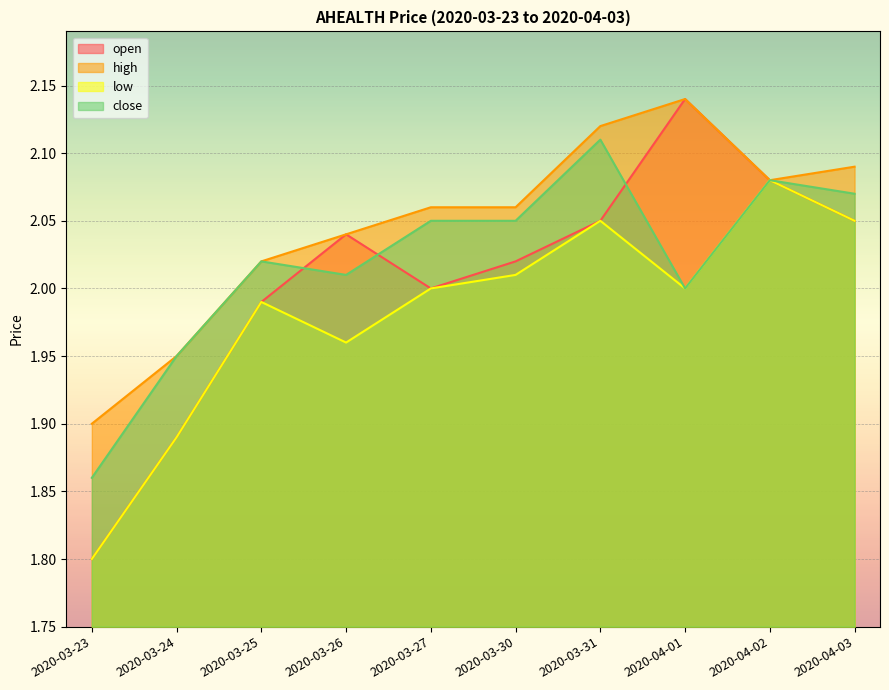

What is the label of the 9th point from the left?

2020-04-02